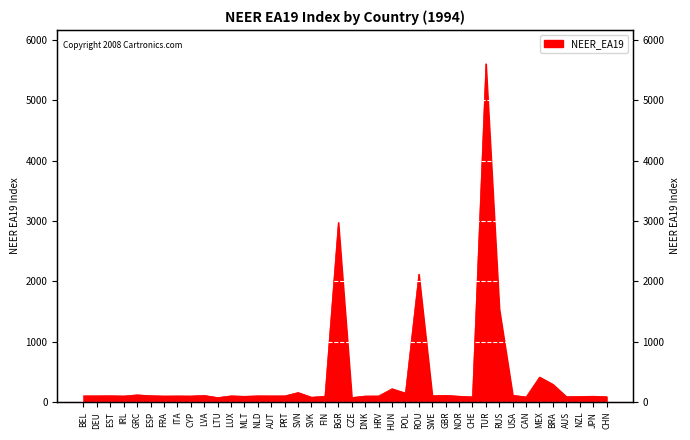

At which category does the chart reach its peak across all series?

TUR